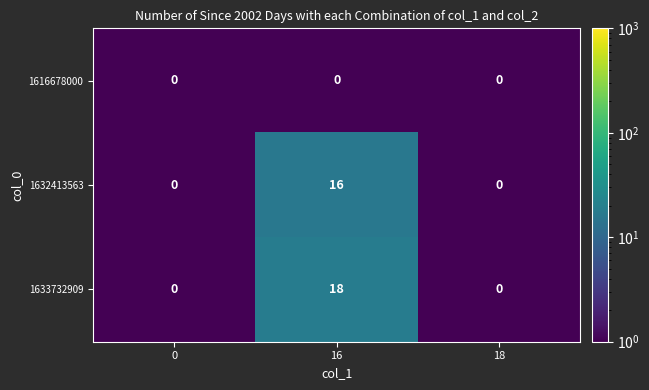

True or false: 1633732909 has a value of 0 at 18.

True